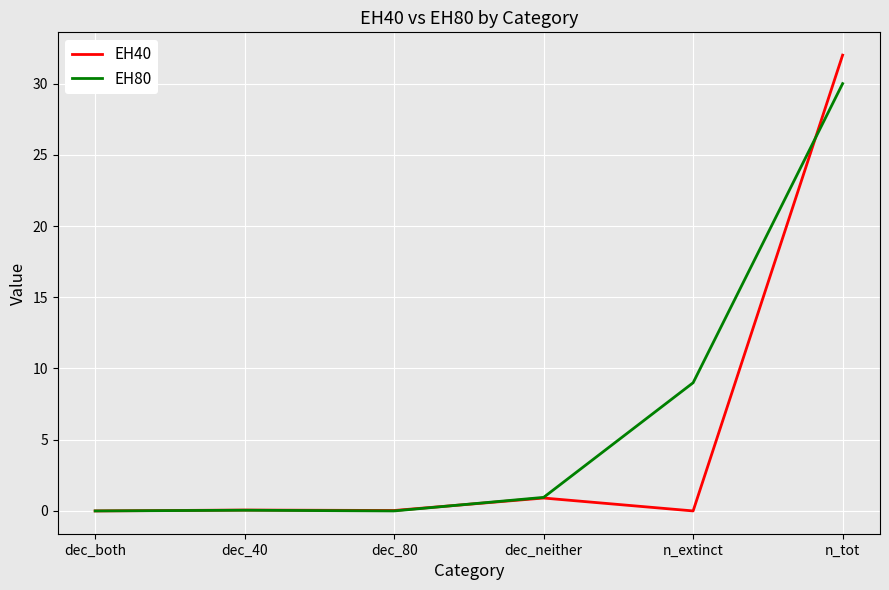

True or false: EH40 has a value of 15.8 at dec_both.

False